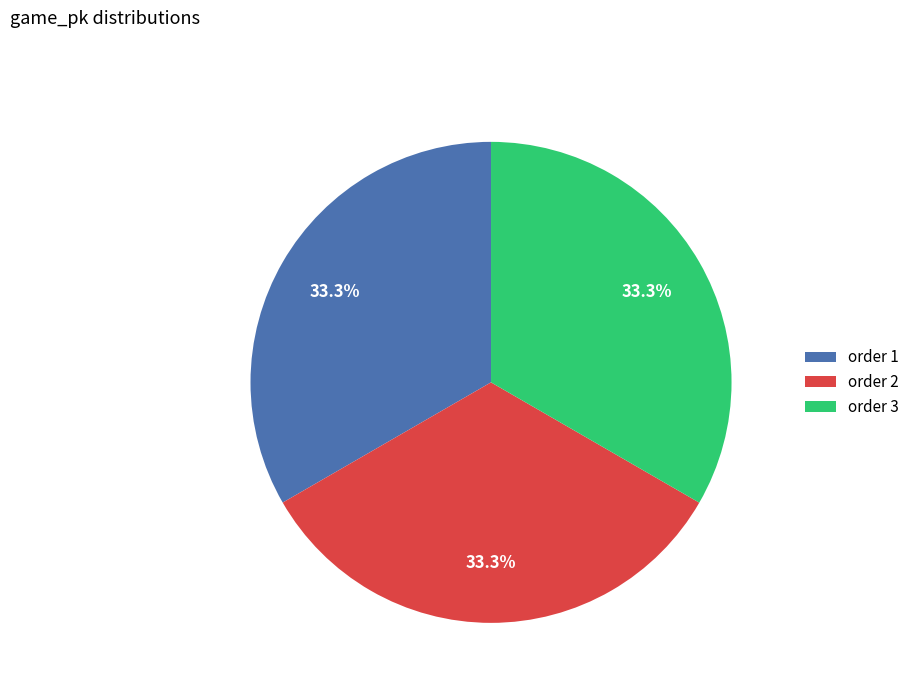

How many slices are in this pie chart?

3